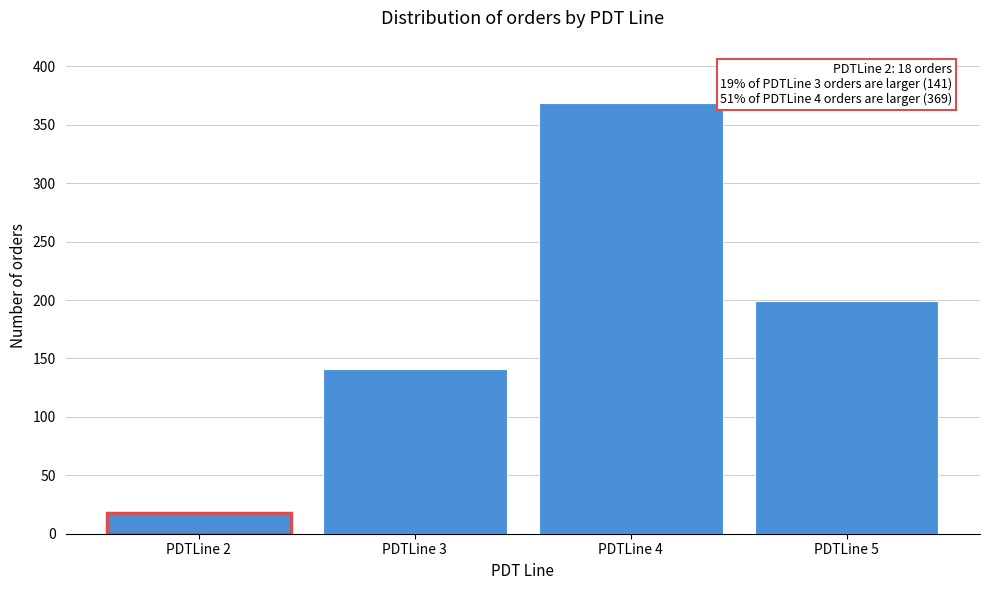

Reading left to right, list all the values displayed in this chart.

PDTLine 2=18	PDTLine 3=141	PDTLine 4=369	PDTLine 5=199